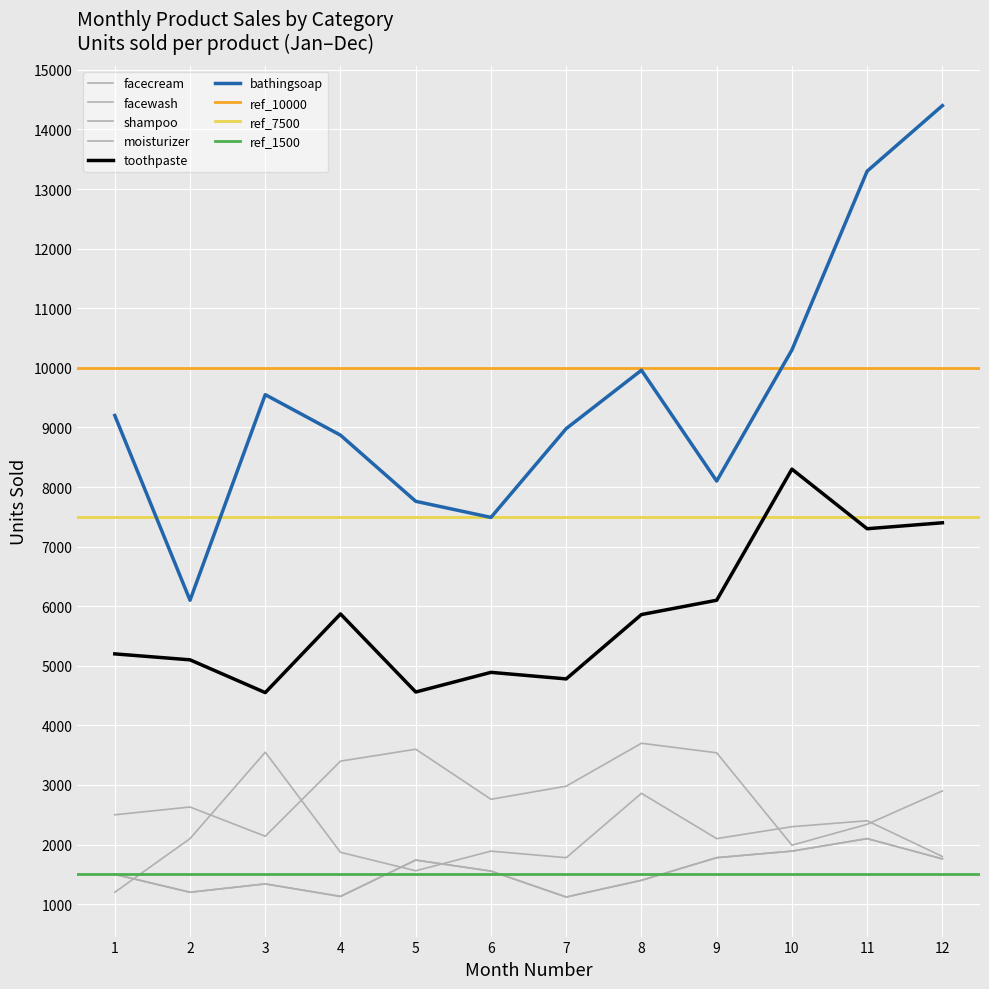

Where is the first local minimum for facecream?

3